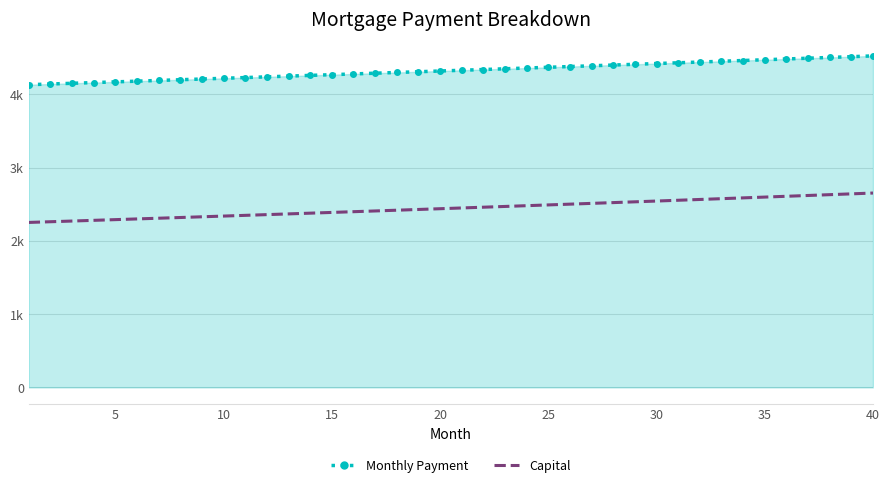

True or false: Monthly Payment and Capital cross at least once.

False